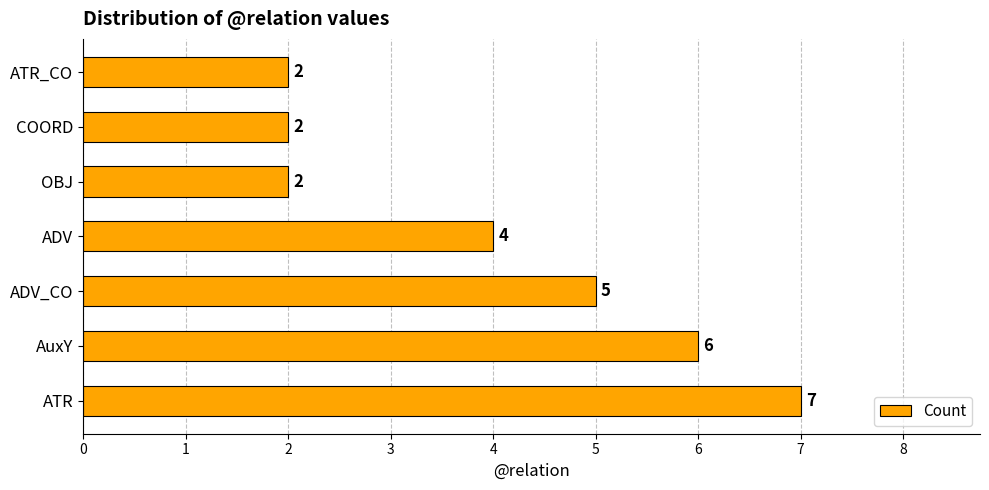

Read the value at AuxY.

6